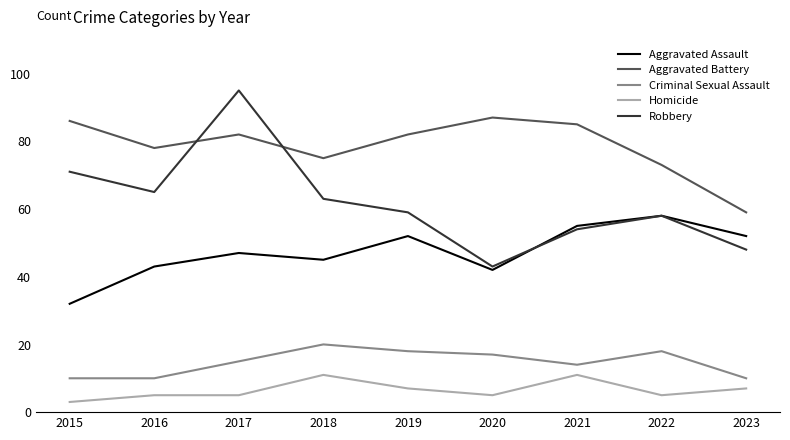

What is the average value of the Aggravated Assault series?

47